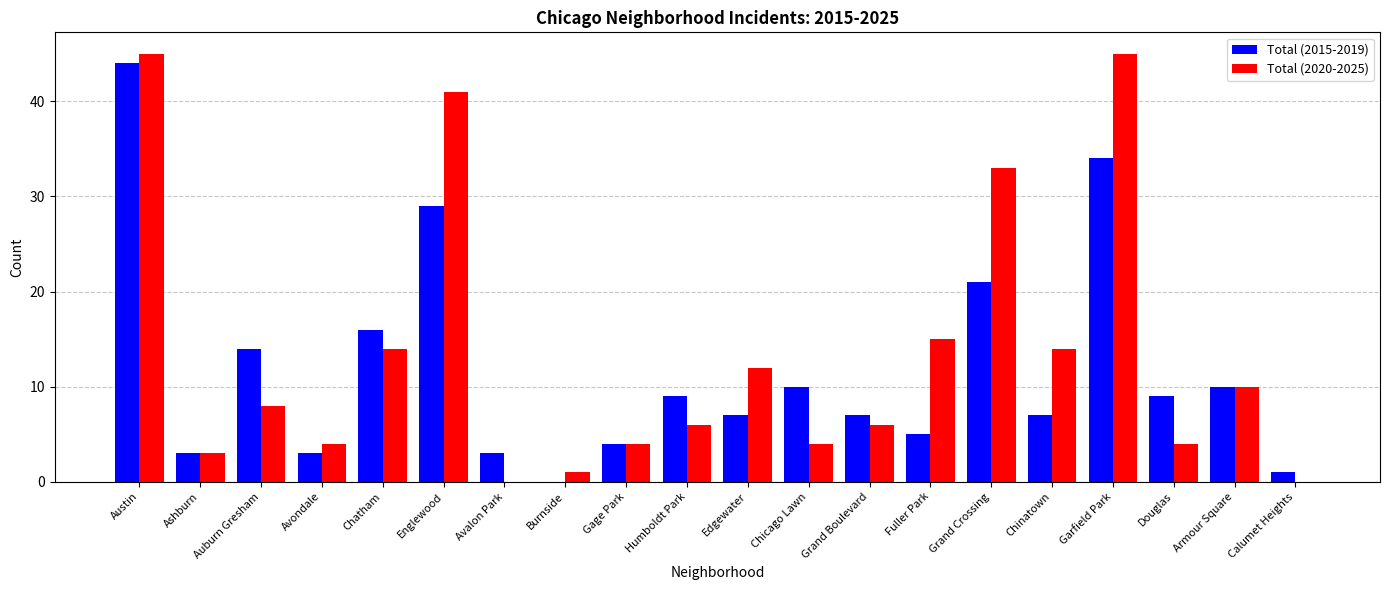

Is it true that Total (2015-2019) equals 16 at Chatham?

True